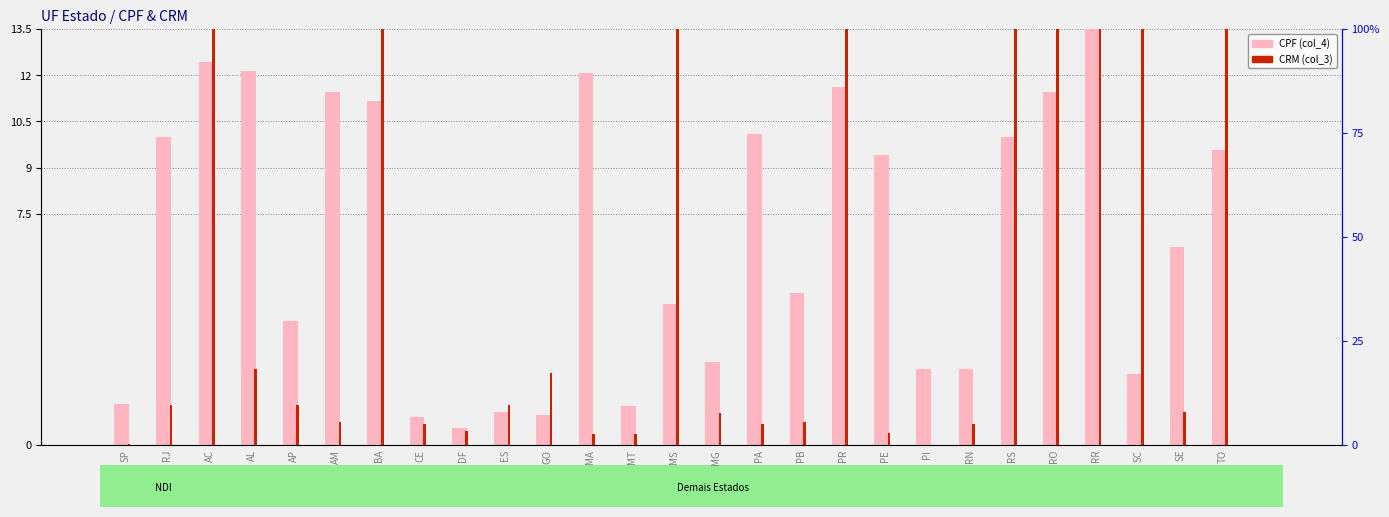

Reading left to right, extract all data points from this chart.

CPF (col_4): 1.3	10.0	12.4	12.1	4.0	11.5	11.2	0.9	0.5	1.1	1.0	12.1	1.3	4.6	2.7	10.1	4.9	11.6	9.4	2.5	2.5	10.0	11.5	13.5	2.3	6.4	9.6
CRM (col_3): 0.3	9.4	100.0	18.3	9.4	5.5	100.0	4.9	3.2	9.6	17.3	2.6	2.5	100.0	7.7	5.0	5.6	100.0	2.7	0.0	4.9	100.0	100.0	100.0	100.0	7.8	100.0